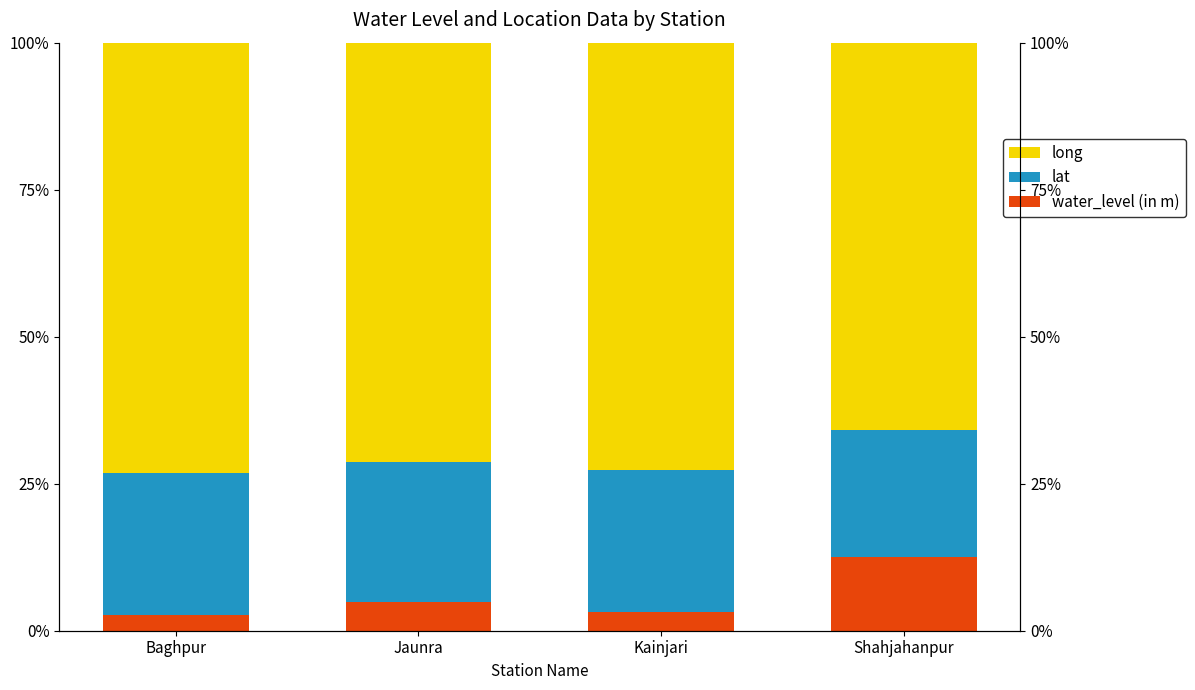

How many bars are there in each group?

3